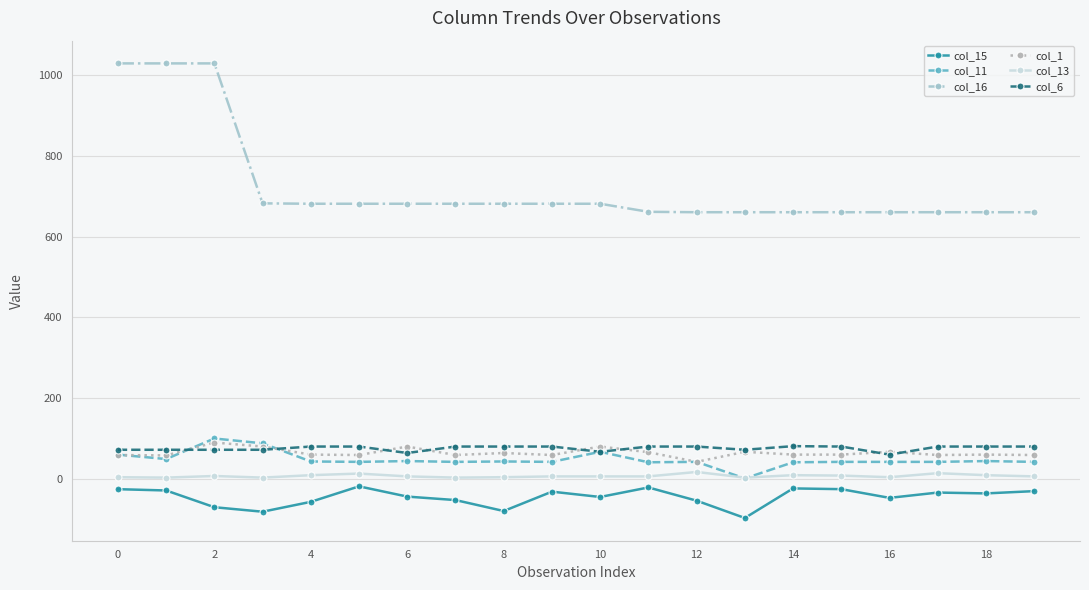

True or false: col_13 has more than 2 points higher than both neighbors.

True